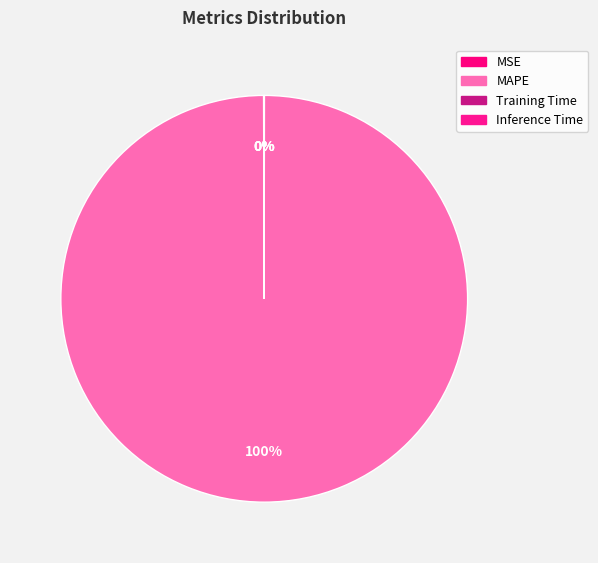

What is the smallest slice in the pie chart?

Inference Time